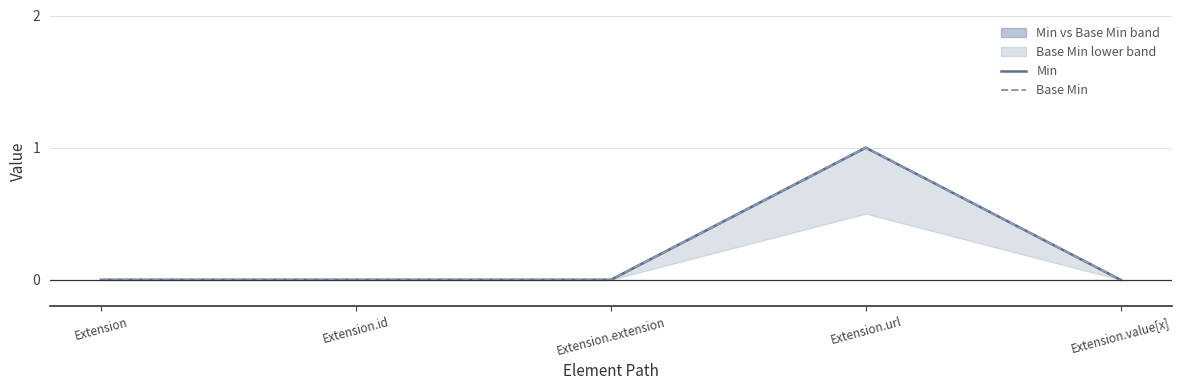

Reading right to left, transcribe all the data shown in this chart.

Min: Extension.value[x]=0	Extension.url=1	Extension.extension=0	Extension.id=0	Extension=0
Base Min: Extension.value[x]=0	Extension.url=1	Extension.extension=0	Extension.id=0	Extension=0